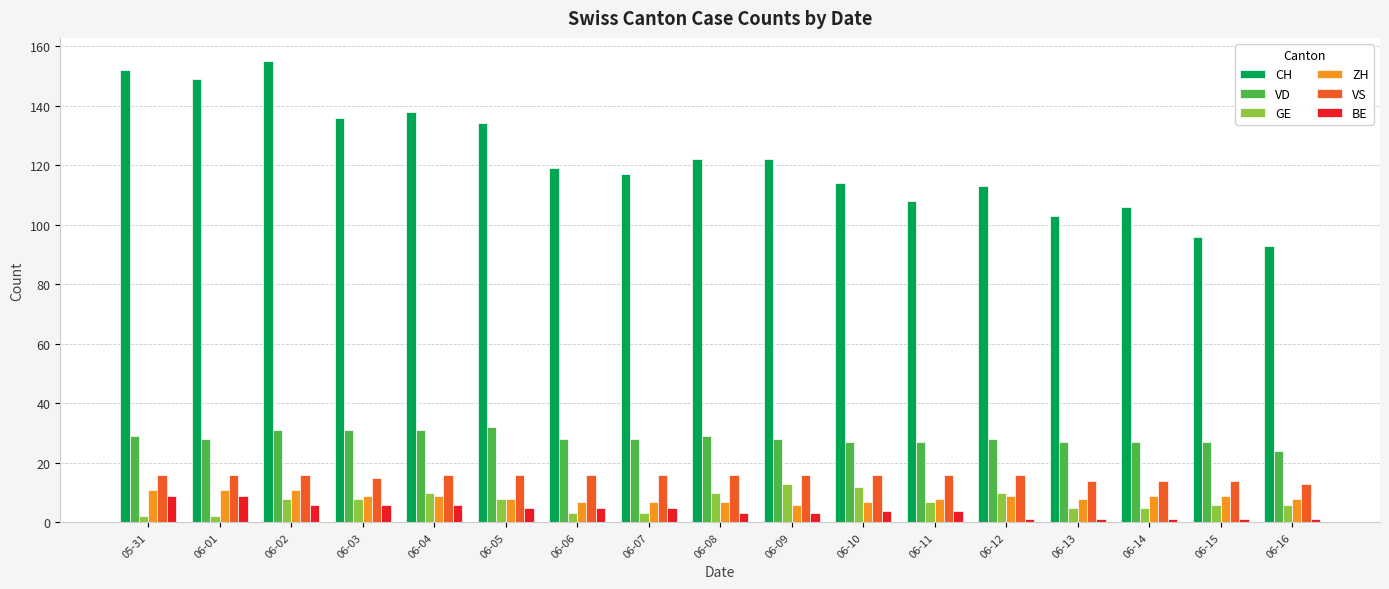

Which series has the largest total across all categories?

CH